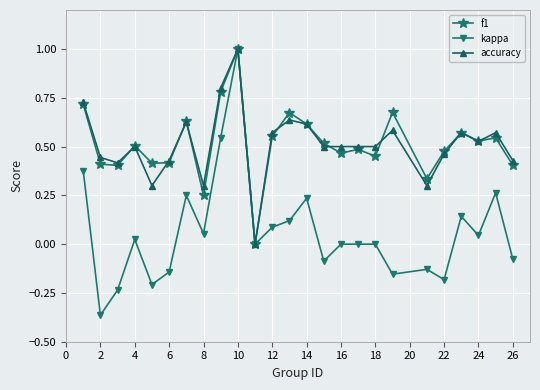

Which series has the largest range (max minus min)?

kappa